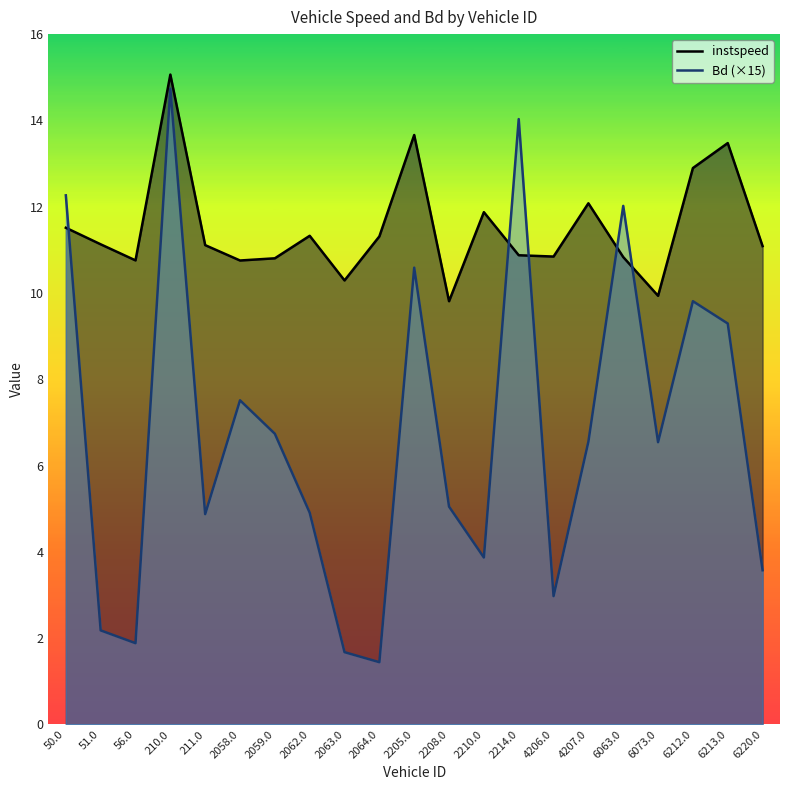

At how many categories does at least one series exceed 1?

21